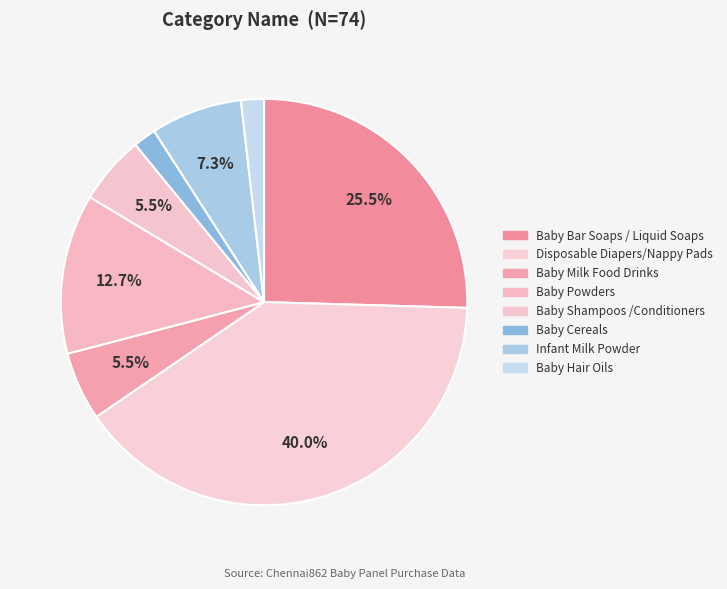

What percentage is the Baby Cereals slice, to the nearest percent?

2%